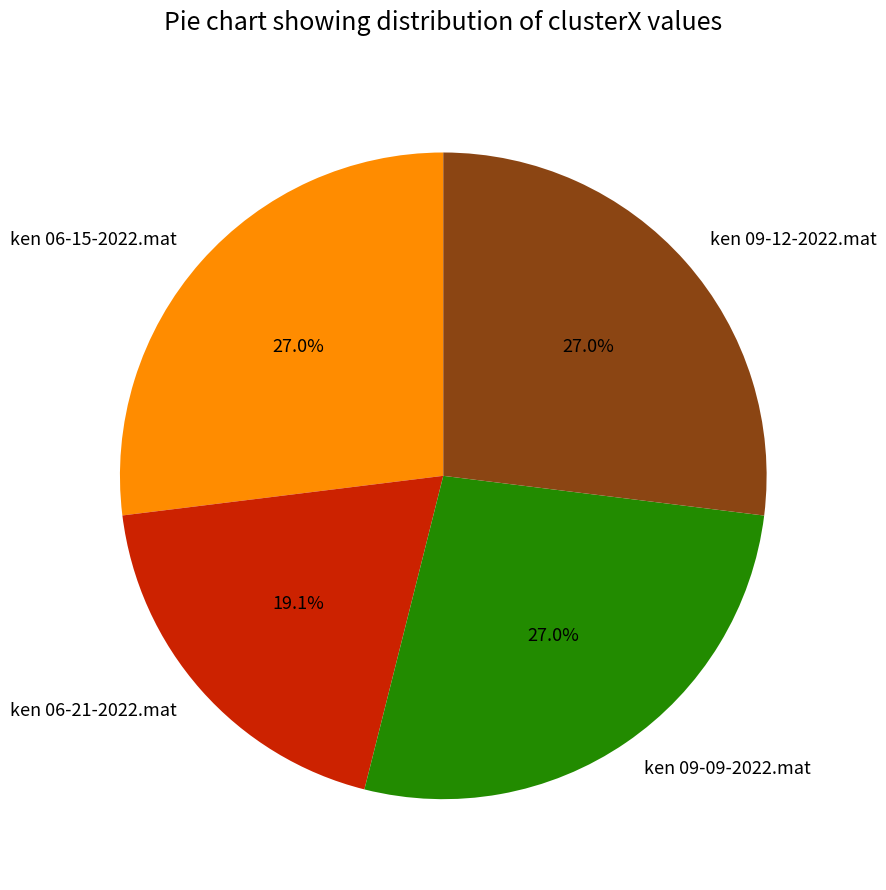

Combined, what portion of the pie is ken 06-21-2022.mat and ken 09-09-2022.mat?

46.1%